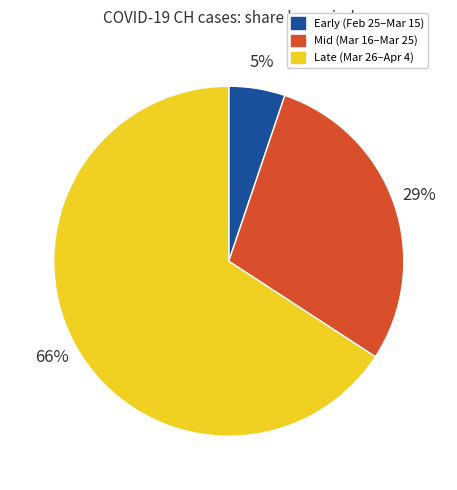

To the nearest percent, what is the average slice percentage?

33%